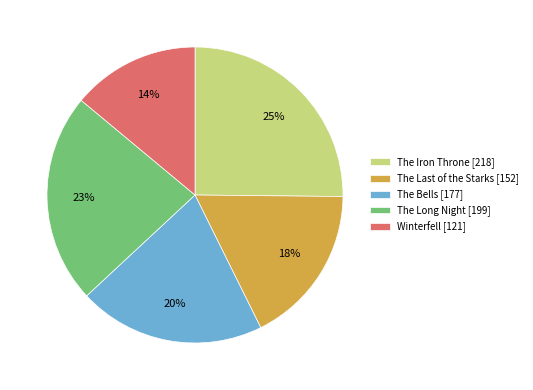

Is there a majority slice in this chart?

No